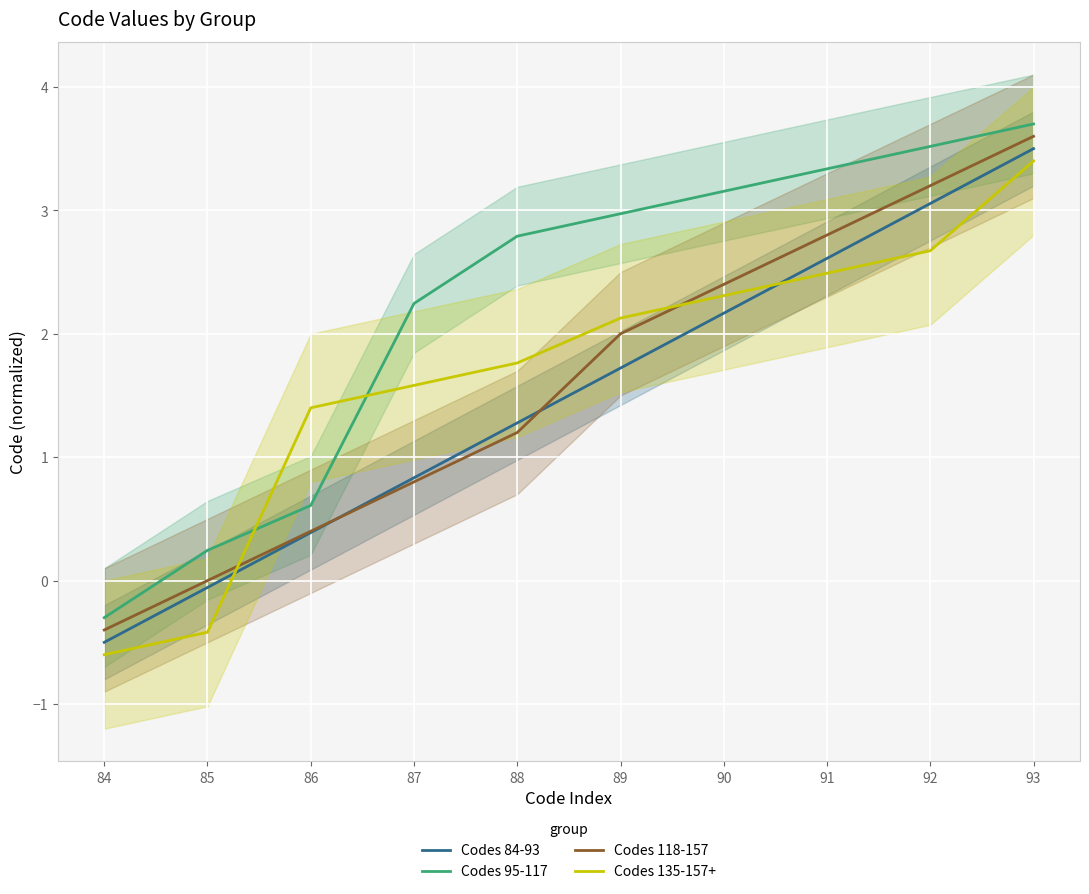

List the labels in order of Codes 84-93 value, smallest first.

84, 85, 86, 87, 88, 89, 90, 91, 92, 93